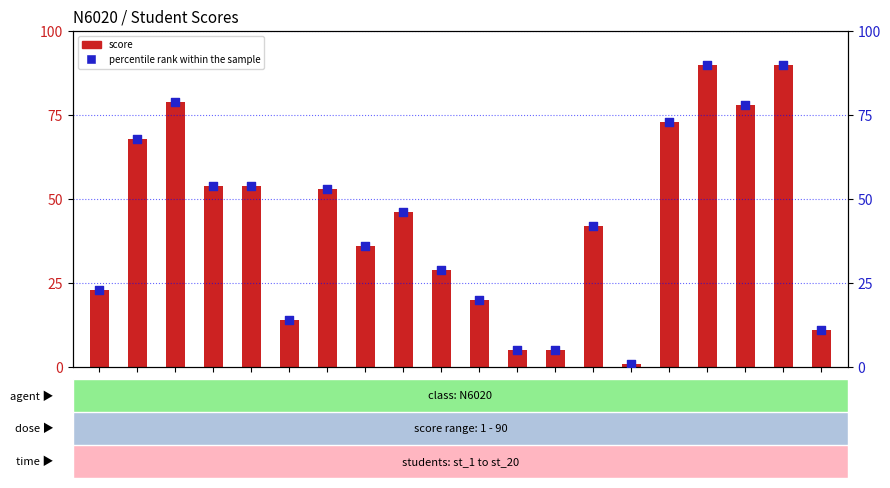

At how many categories does at least one series exceed 62?

6